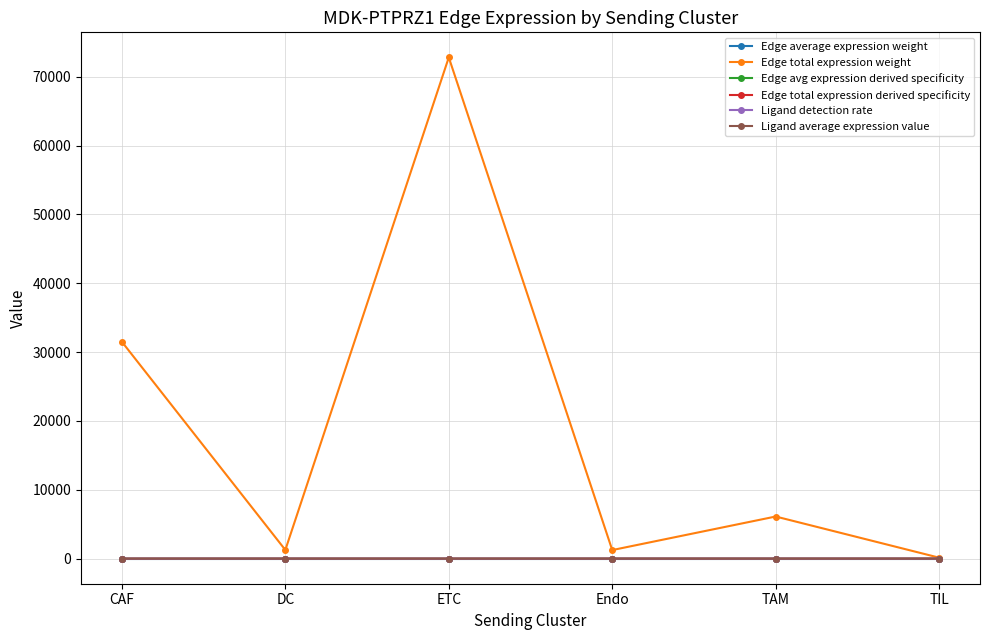

What is the label of the 4th point from the right?

ETC